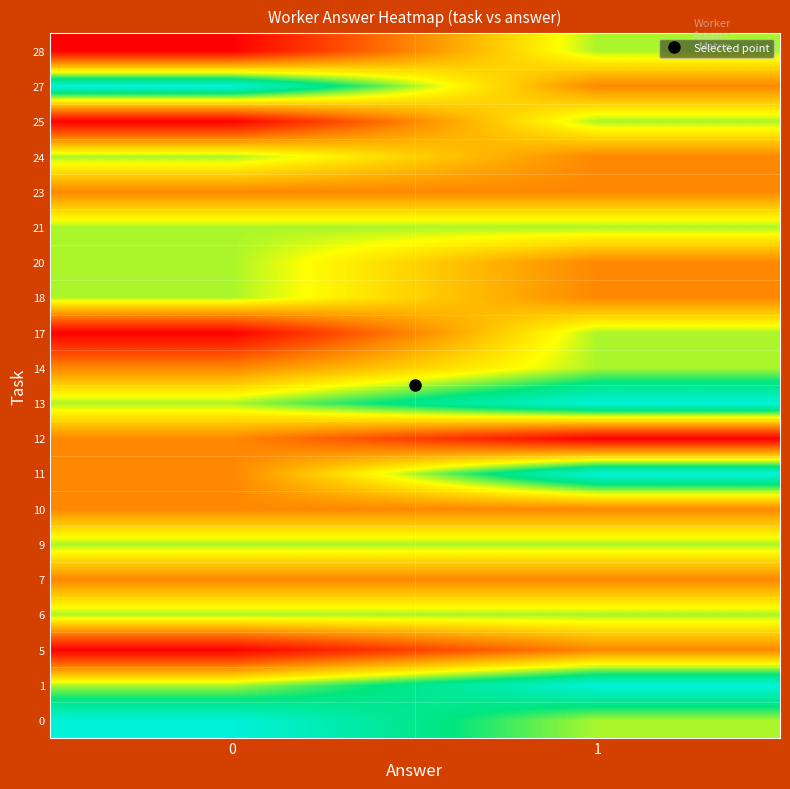

Count the number of data series in this chart.

20